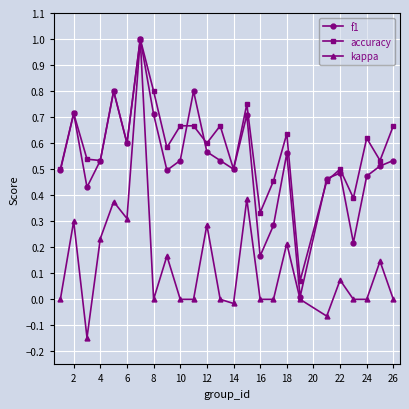

What is the highest value of the kappa series?

1.0